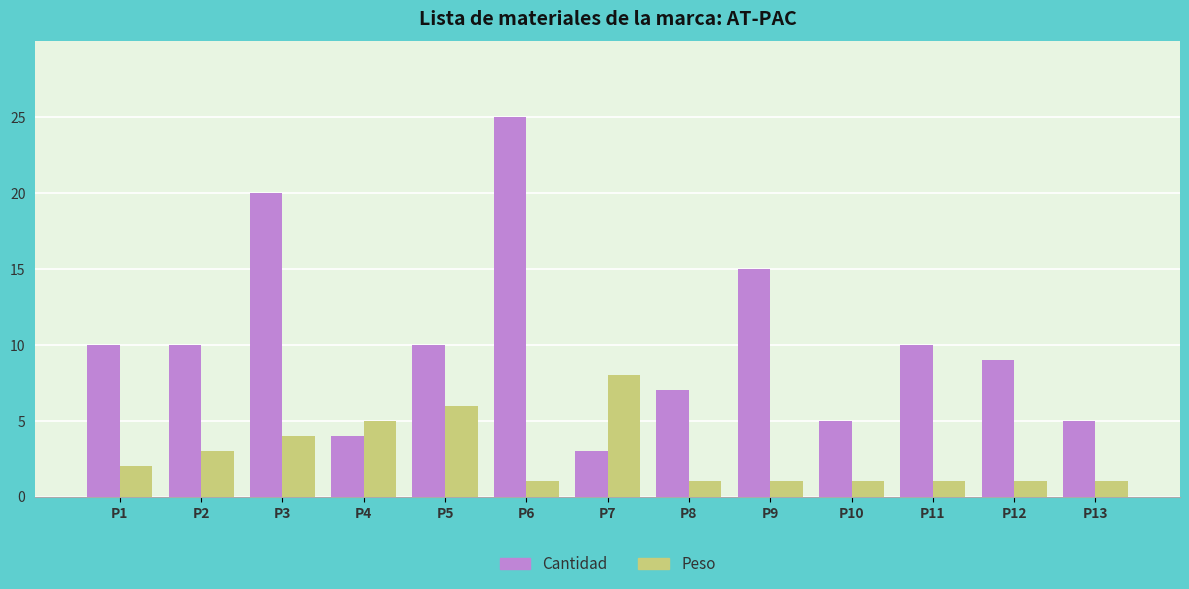

List the series in order of their overall mean, lowest first.

Peso, Cantidad